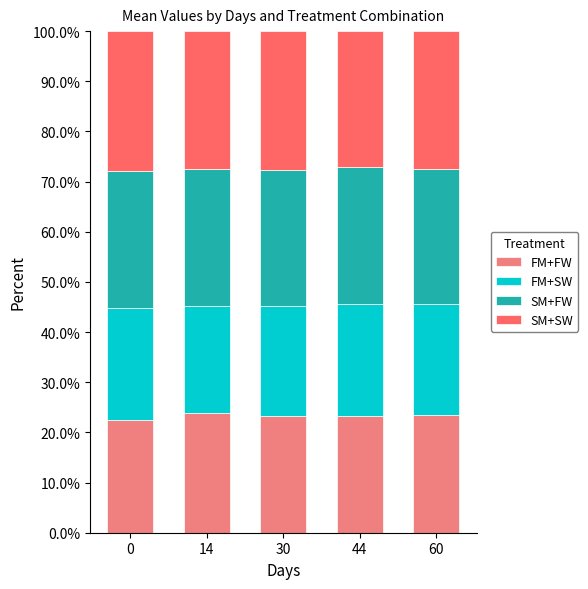

Which series has the largest total across all categories?

SM+SW